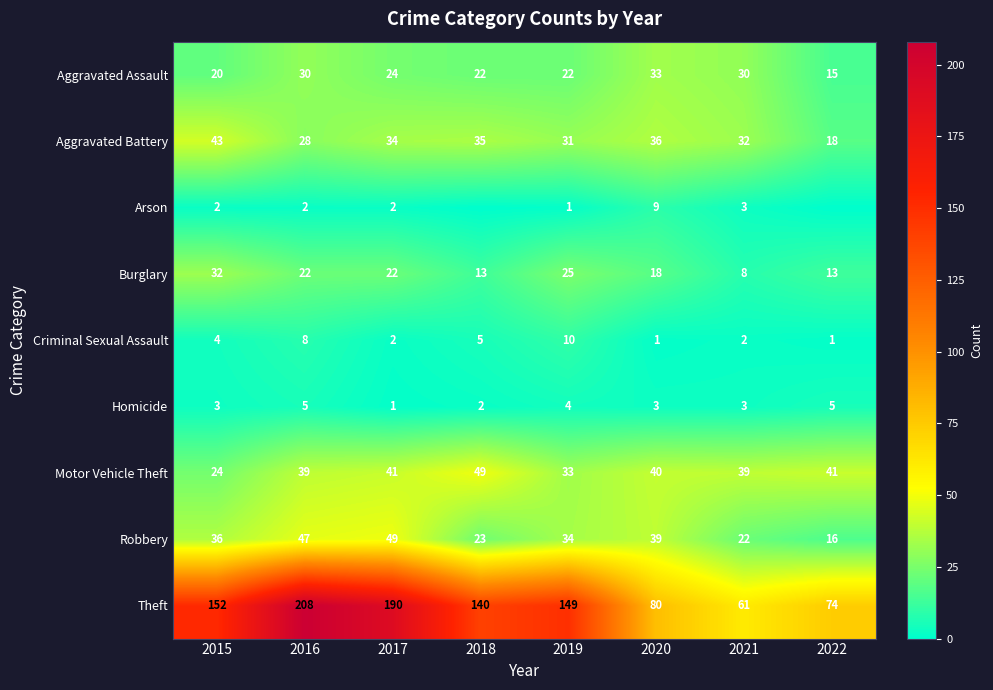

How many values in the Theft series are below 149?

4